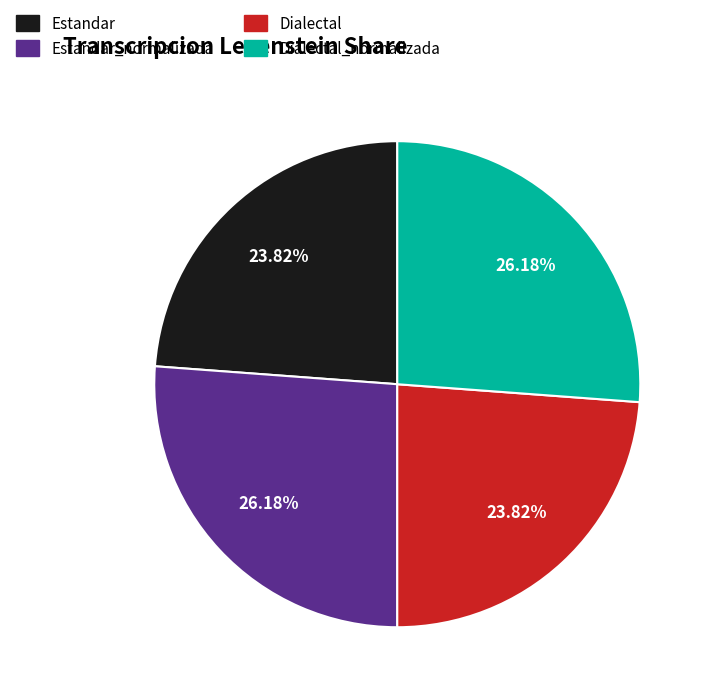

Approximately how many times larger is the value at Estandar_normalizada compared to Dialectal?

1.1